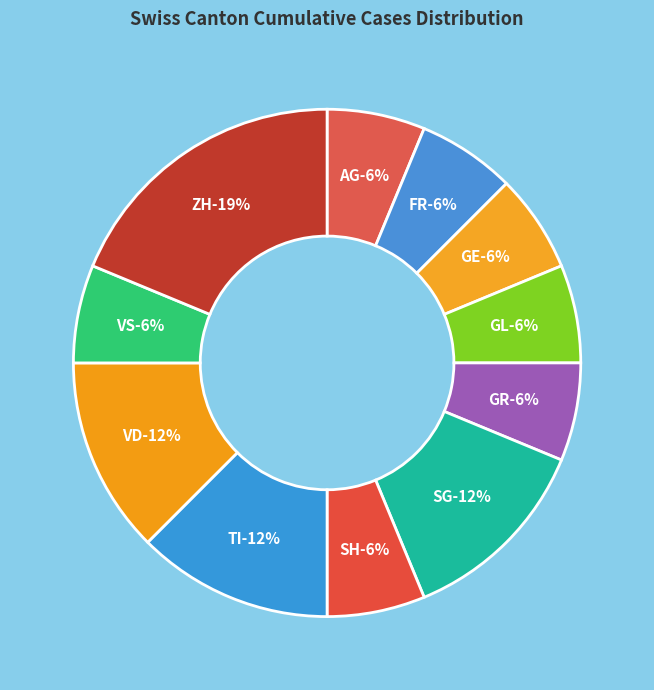

To the nearest percent, what portion does GL represent?

6%